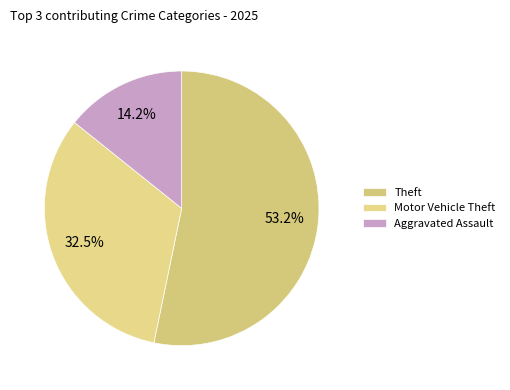

What percentage is the Theft slice, to the nearest percent?

53%